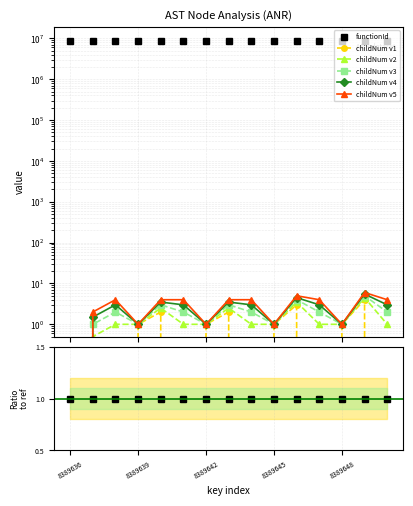

Rank the categories by value from highest to lowest.

8389649, 8389646, 8389640, 8389643, 8389639, 8389642, 8389645, 8389648, 8389636, 8389637, 8389638, 8389641, 8389644, 8389647, 8389650